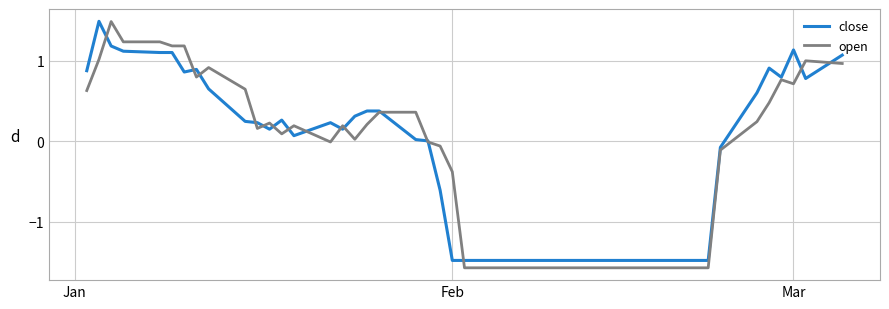

What is the minimum value for open?

-1.6